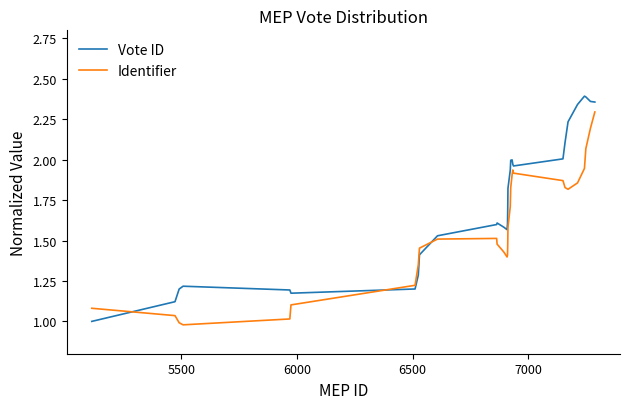

Which series has the largest total across all categories?

Vote ID